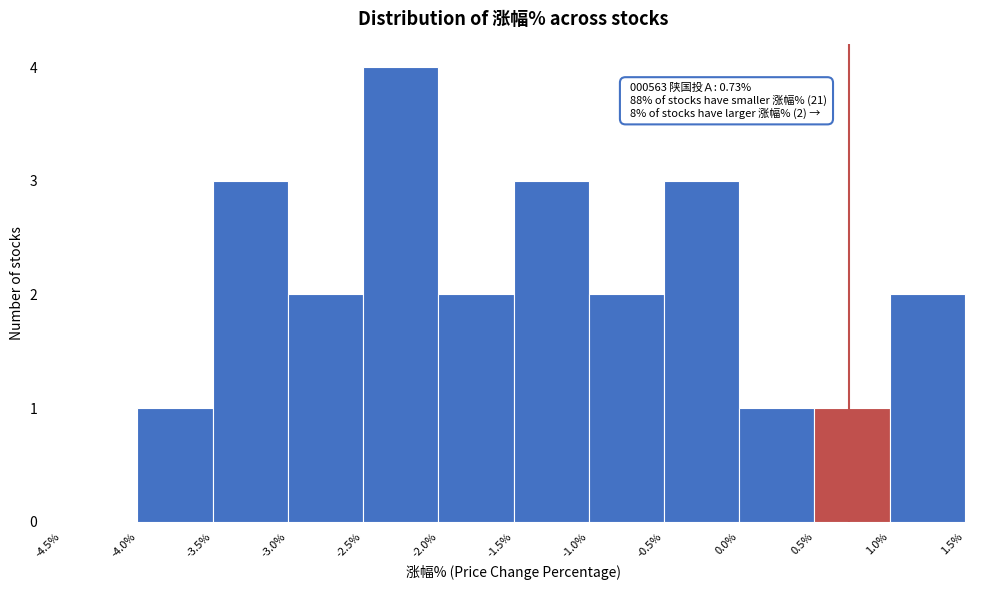

Which range on the x-axis has the tallest bar?

-2.5% to -2.0%